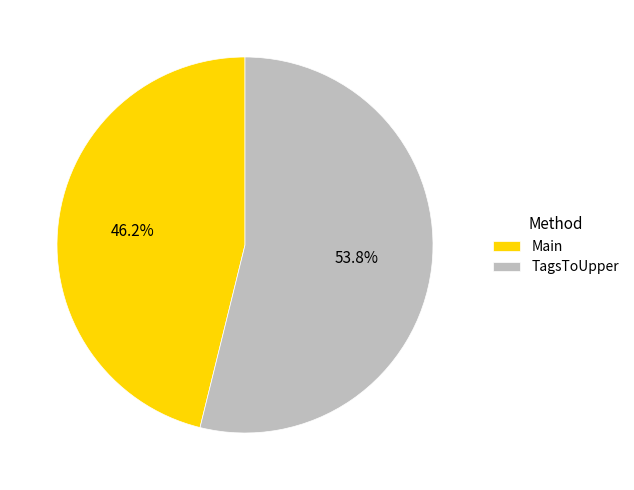

Which category accounts for the majority?

TagsToUpper